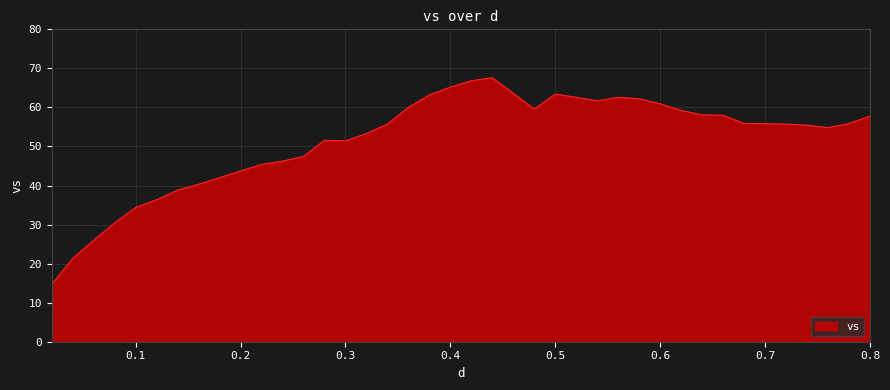

What is the minimum value shown in the chart?

14.7